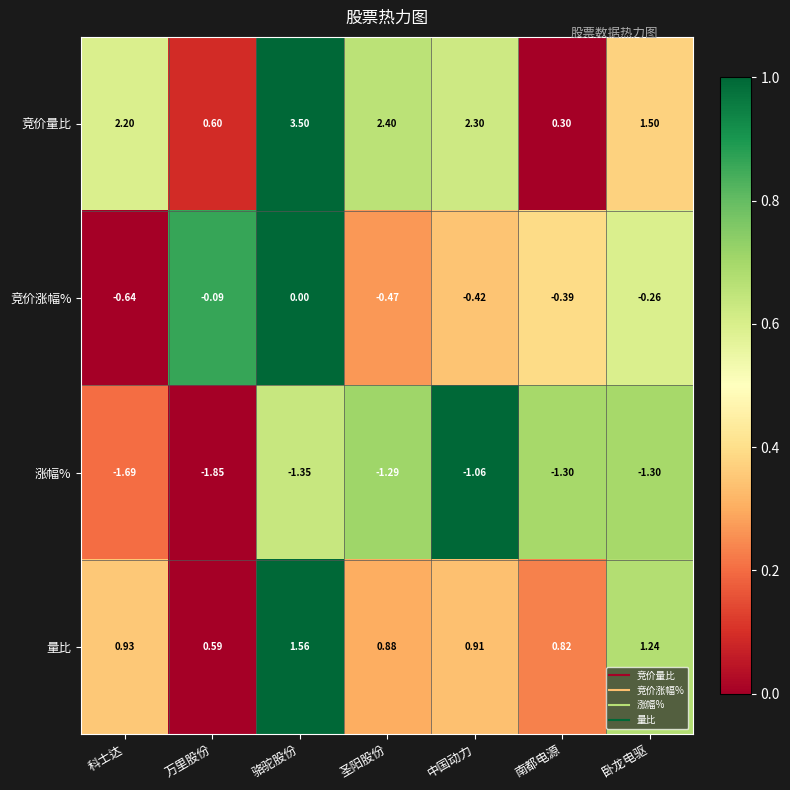

At how many categories does at least one series exceed 0?

7